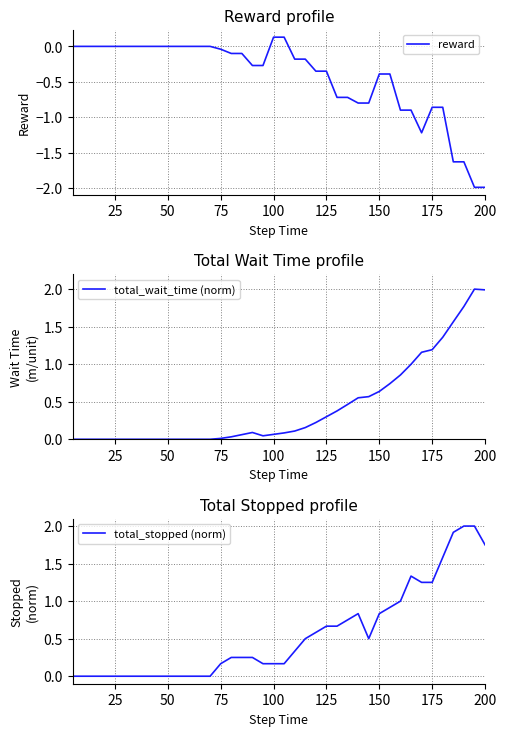

How many intersections are there between reward and total_wait_time (norm)?

2